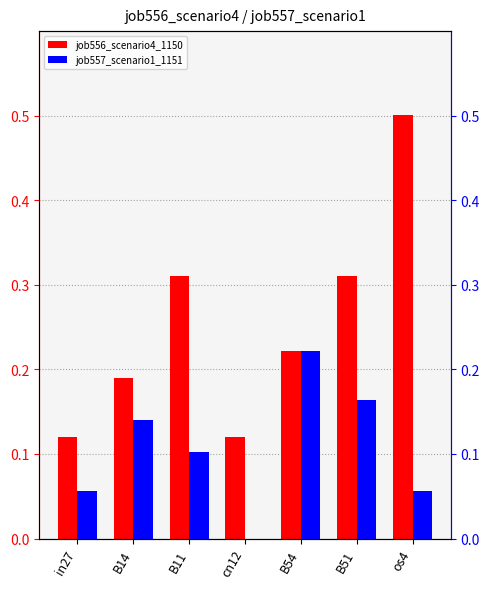

What is the difference between the maximum and minimum values in the job556_scenario4_1150 series?

0.4